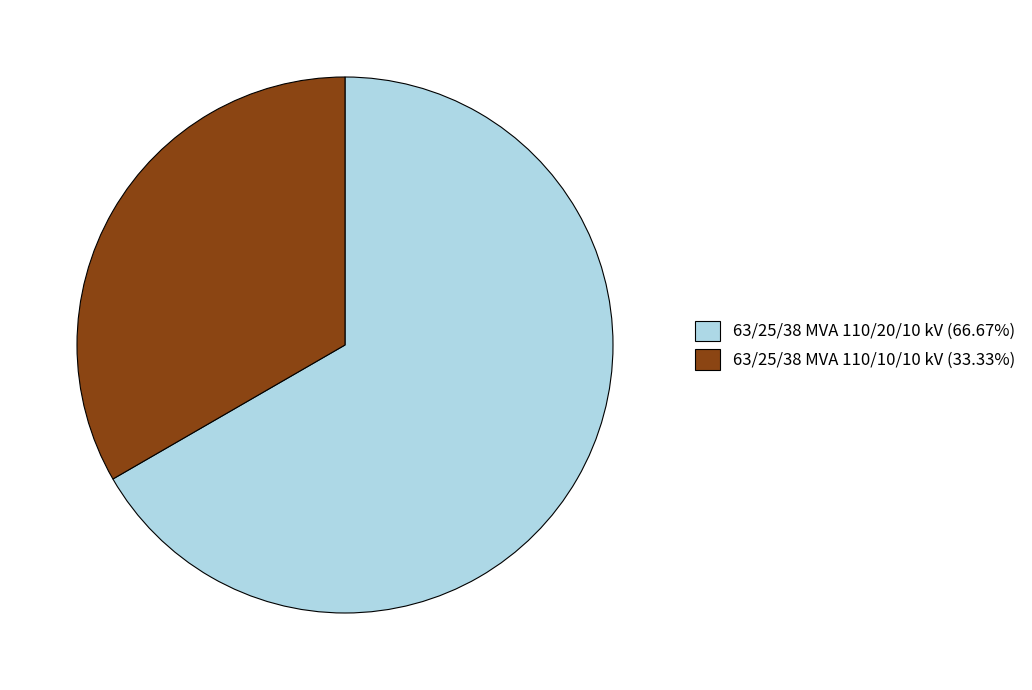

True or false: 63/25/38 MVA 110/10/10 kV accounts for 26% of the total.

False